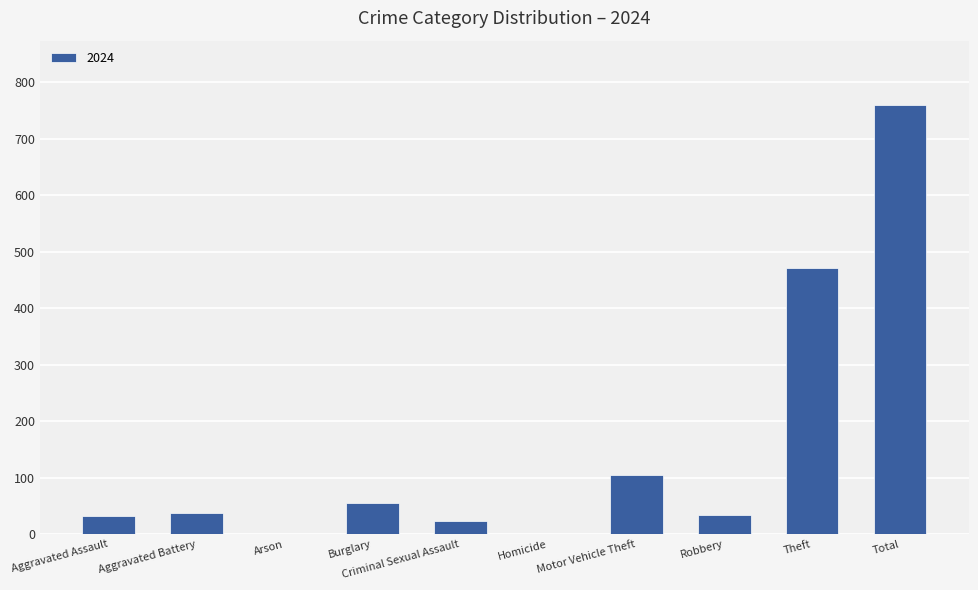

Is it true that the value at Aggravated Assault is 32?

True